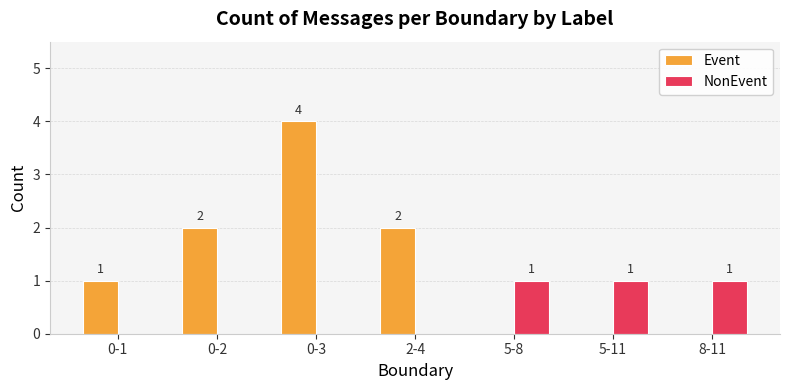

Between 0-3 and 2-4, which series saw the biggest shift?

Event